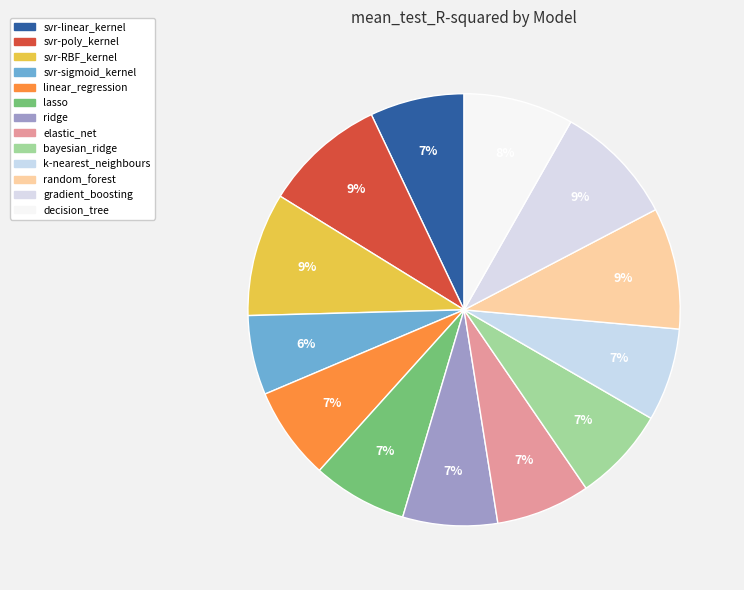

Count the number of slices in the pie.

13